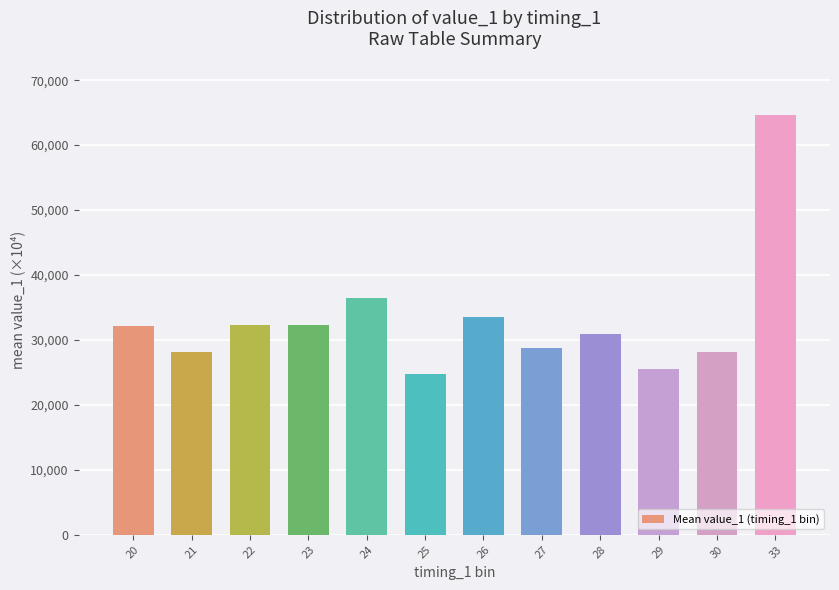

At which label does the data first exceed 32166?

20